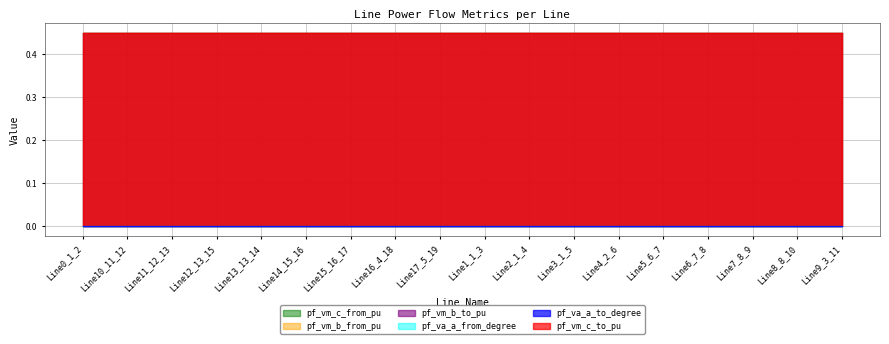

Does the chart have visible grid lines?

Yes